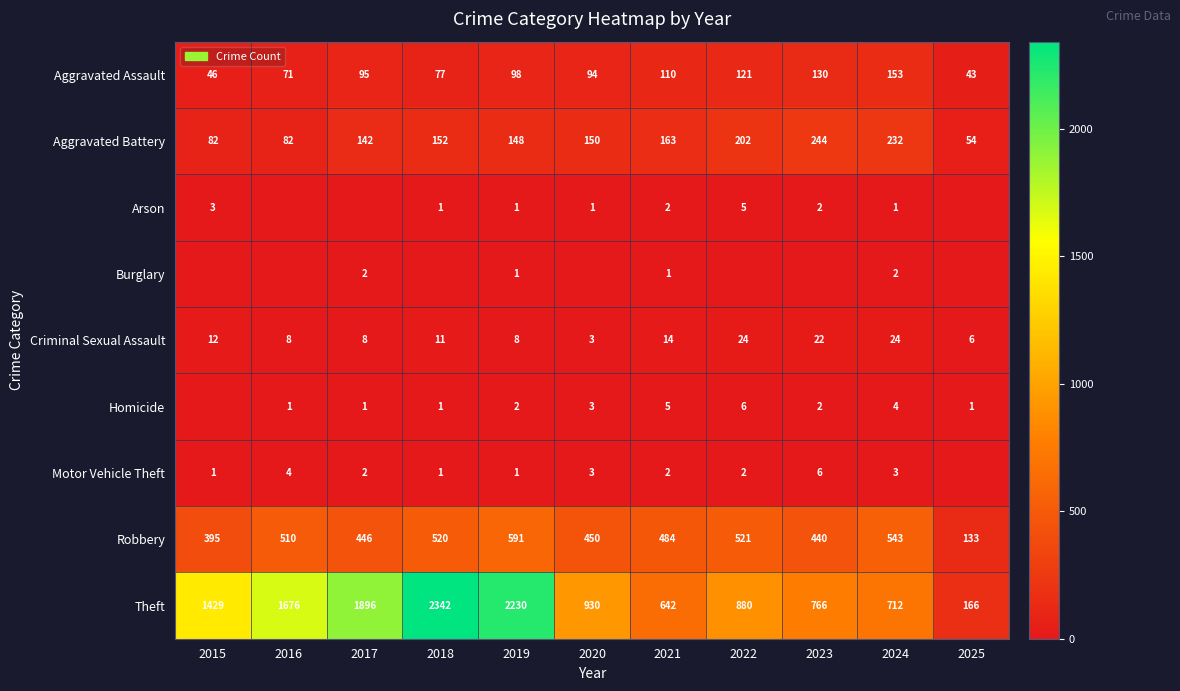

Between 2015 and 2021, which is larger?

2021